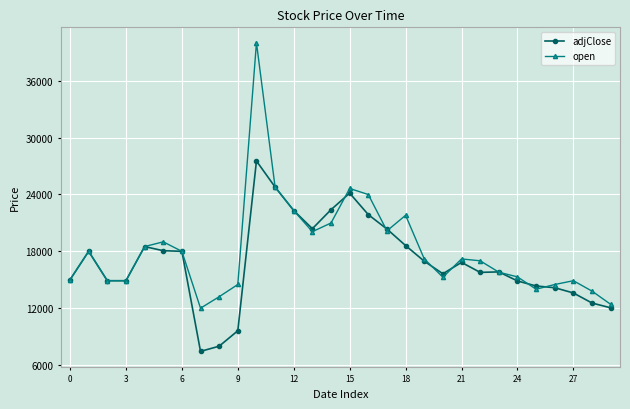

Which series has the widest spread of values?

open